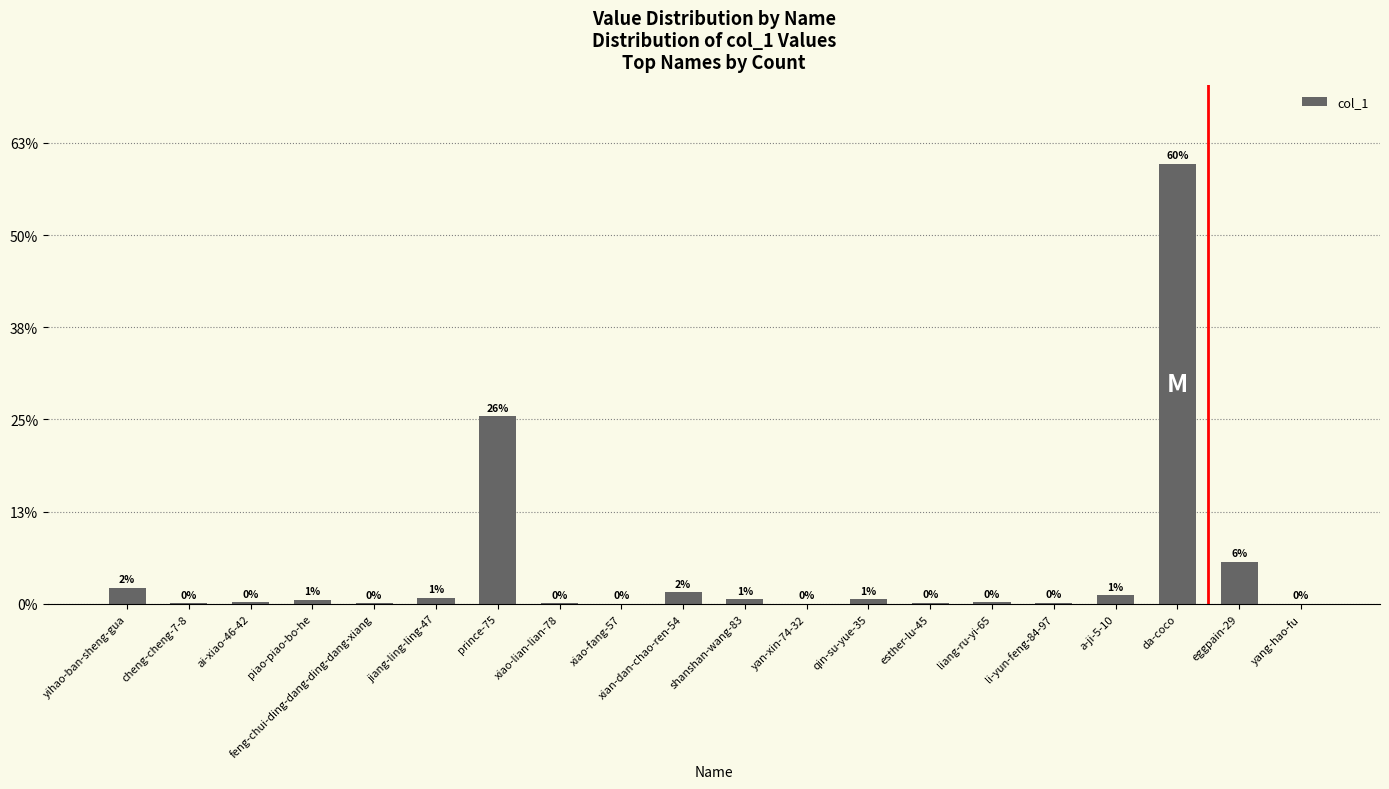

What is the sum of all values?

39690